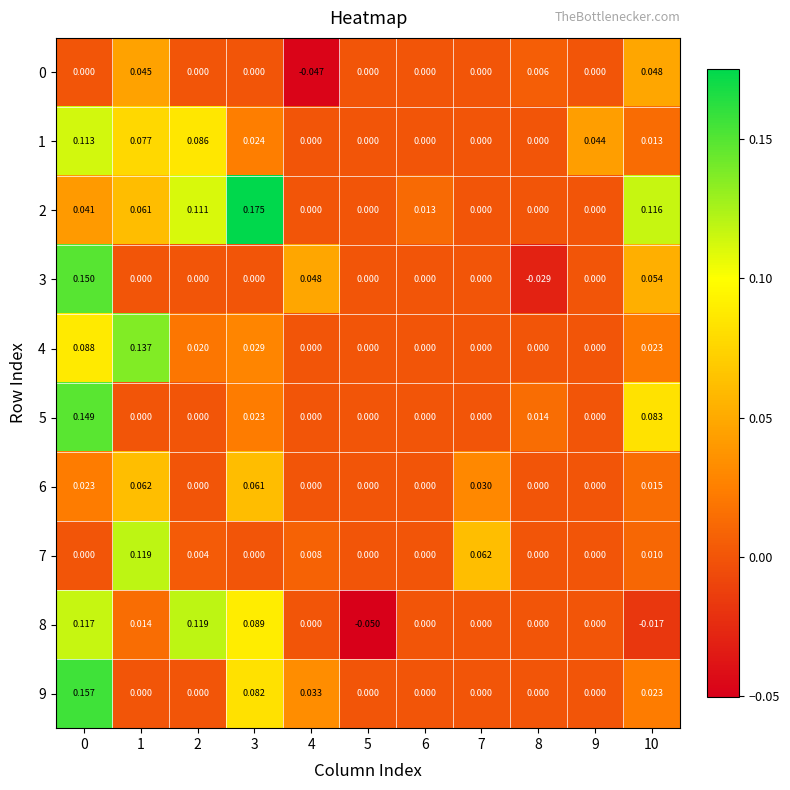

Is the value of 3 at 10 greater than the value of 0 at 1?

Yes